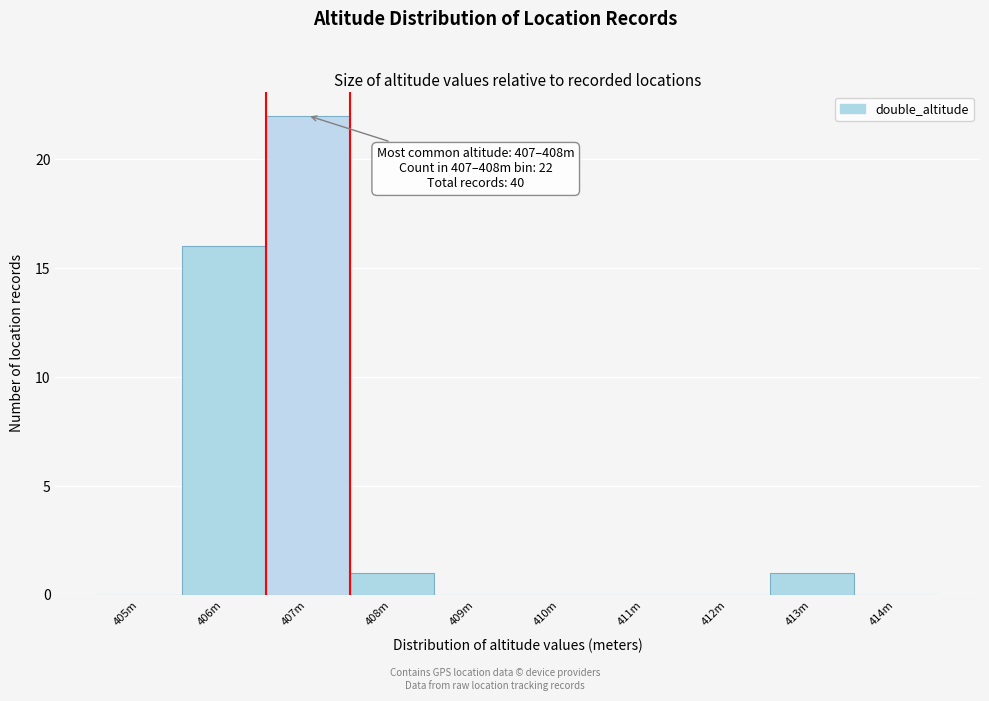

Reading left to right, extract all data points from this chart.

405m=0	406m=16	407m=22	408m=1	409m=0	410m=0	411m=0	412m=0	413m=1	414m=0